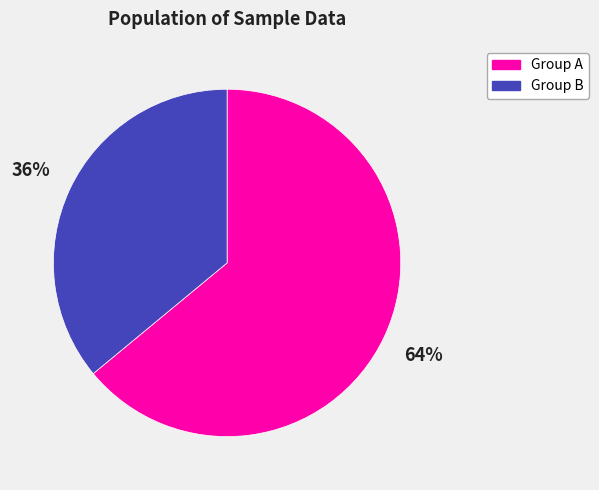

Does any single category account for the majority?

Yes